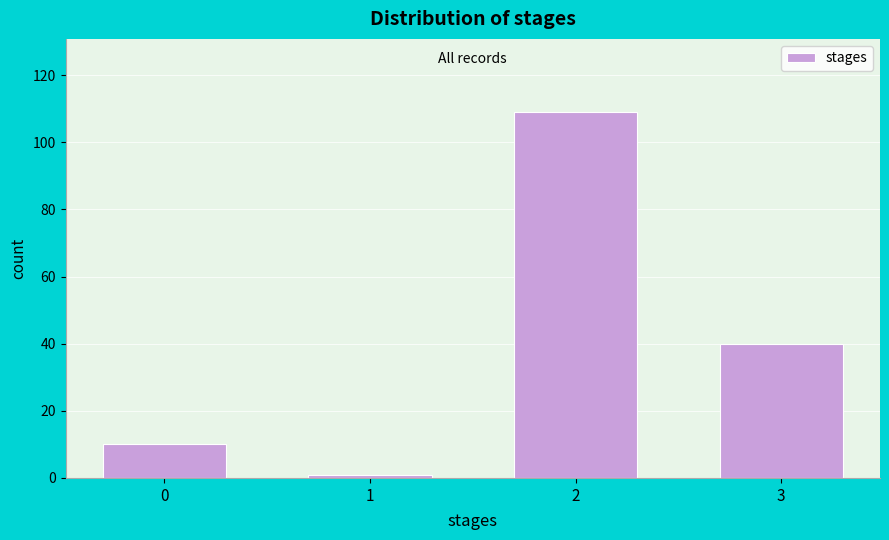

Reading left to right, extract all data points from this chart.

10	1	109	40